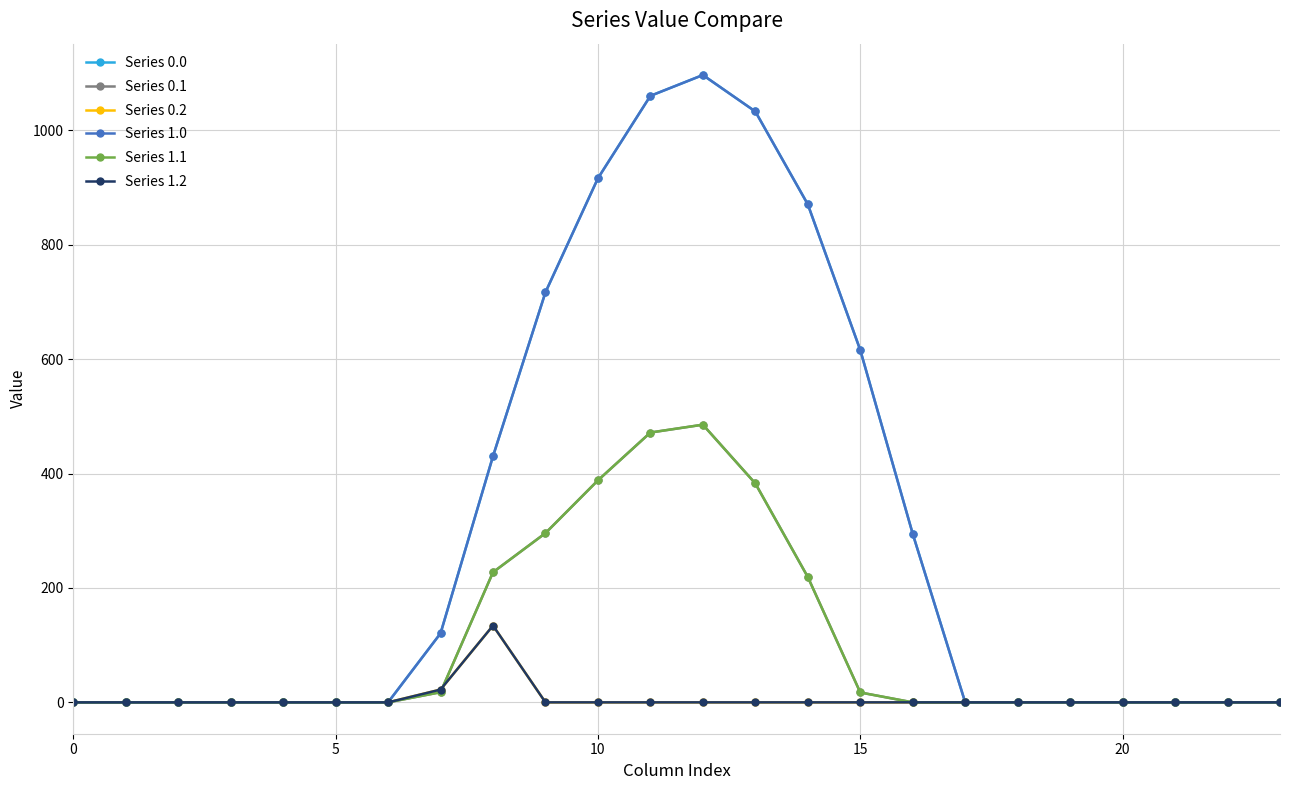

Reading right to left, extract all data points from this chart.

Series 0.0: 0.0	0.0	0.0	0.0	0.0	0.0	0.0	294.5	615.9	870.6	1032.9	1096.7	1060.3	916.2	716.9	430.3	120.6	0.0	0.0	0.0	0.0	0.0	0.0	0.0
Series 0.1: 0.0	0.0	0.0	0.0	0.0	0.0	0.0	0.0	17.3	219.2	382.7	485.4	471.7	388.1	295.9	227.5	17.7	0.0	0.0	0.0	0.0	0.0	0.0	0.0
Series 0.2: 0.0	0.0	0.0	0.0	0.0	0.0	0.0	0.0	0.0	0.0	0.0	0.0	0.0	0.0	0.0	134.2	22.3	0.0	0.0	0.0	0.0	0.0	0.0	0.0
Series 1.0: 0.0	0.0	0.0	0.0	0.0	0.0	0.0	294.5	615.9	870.6	1032.9	1096.7	1060.3	916.2	716.9	430.3	120.6	0.0	0.0	0.0	0.0	0.0	0.0	0.0
Series 1.1: 0.0	0.0	0.0	0.0	0.0	0.0	0.0	0.0	17.3	219.2	382.7	485.4	471.7	388.1	295.9	227.5	17.7	0.0	0.0	0.0	0.0	0.0	0.0	0.0
Series 1.2: 0.0	0.0	0.0	0.0	0.0	0.0	0.0	0.0	0.0	0.0	0.0	0.0	0.0	0.0	0.0	134.2	22.3	0.0	0.0	0.0	0.0	0.0	0.0	0.0